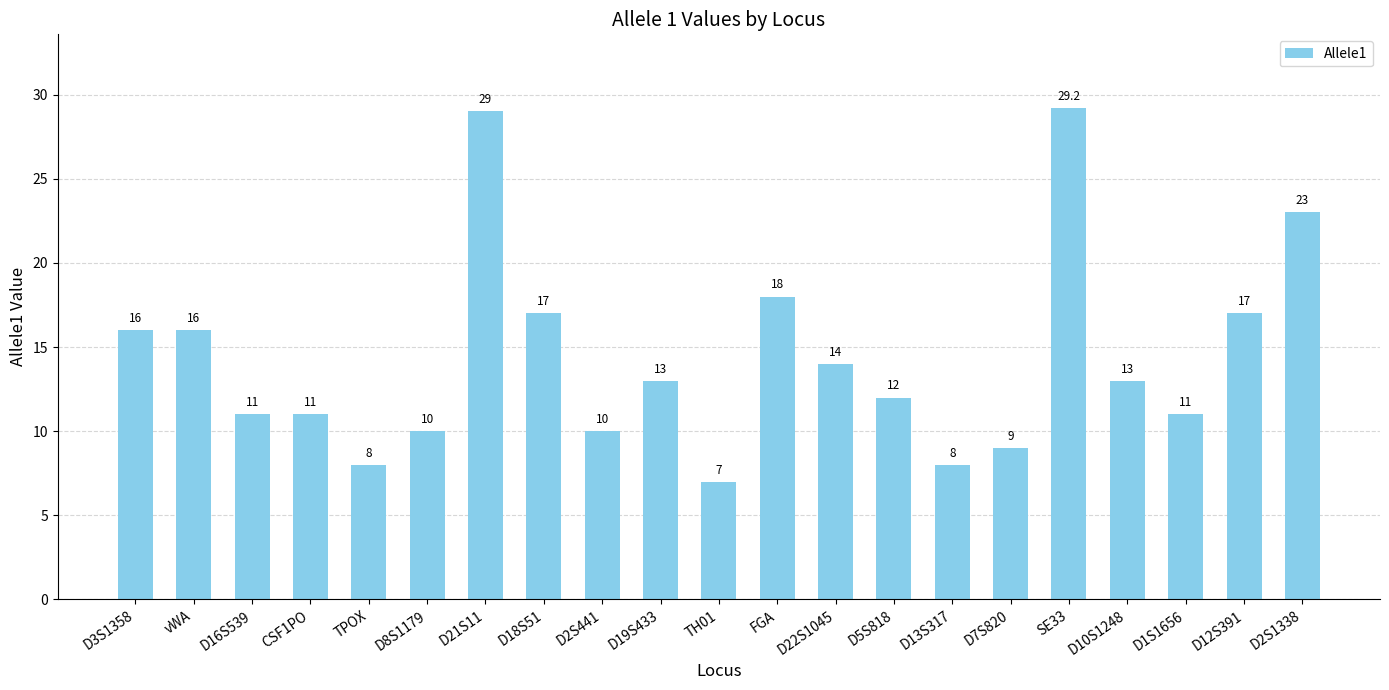

Is it true that the value at D22S1045 is 22.7?

False